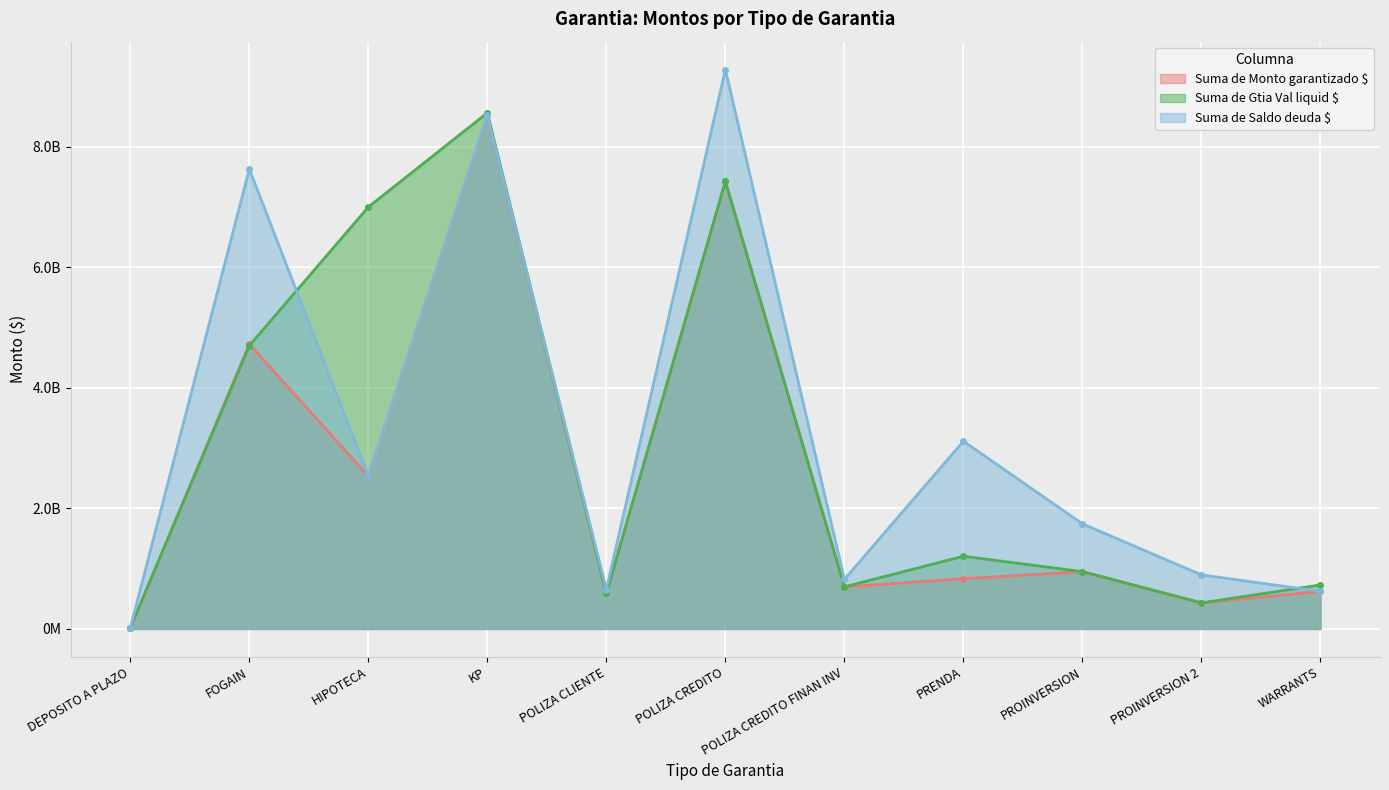

True or false: Suma de Monto garantizado $ and Suma de Saldo deuda $ cross at least once.

False